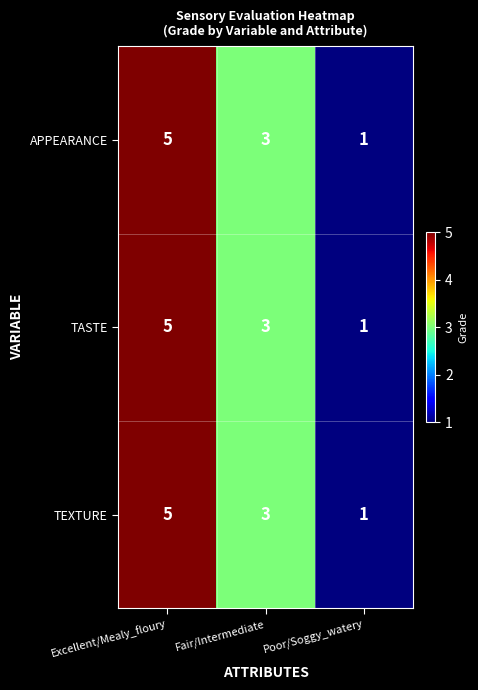

Is the value of APPEARANCE at Fair/Intermediate greater than the value of TASTE at Poor/Soggy_watery?

Yes